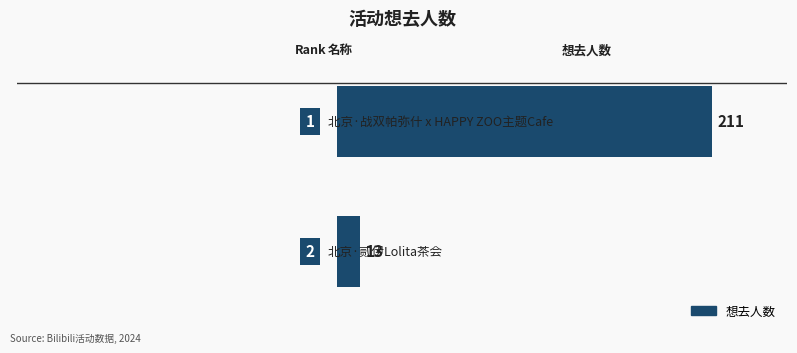

What is the value of the 2nd bar from the top?

13